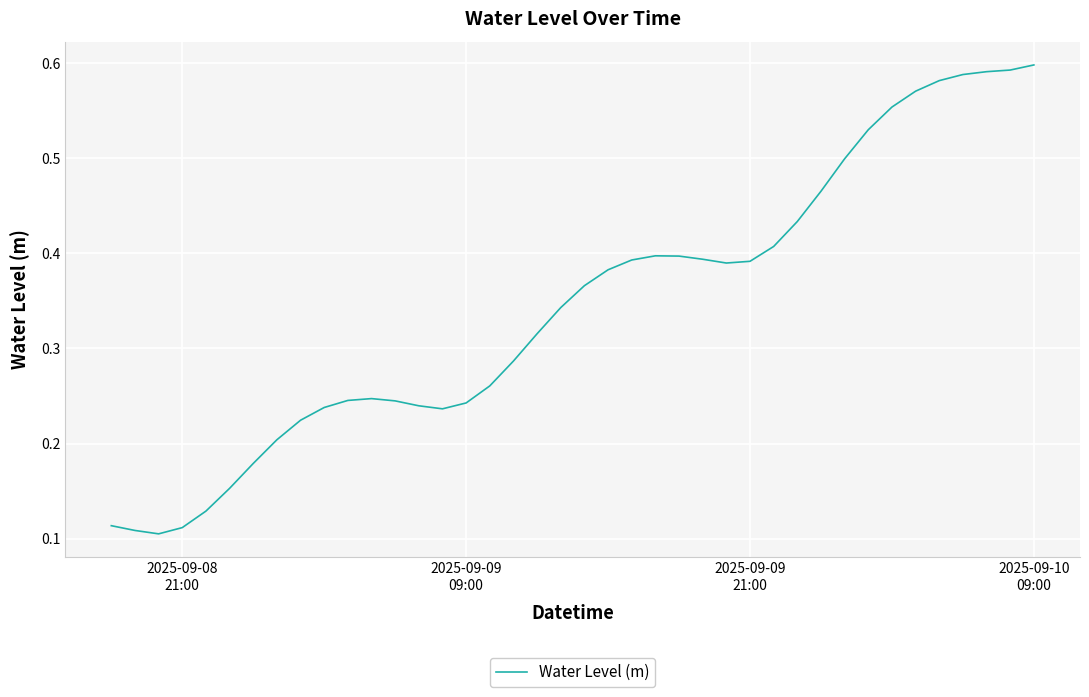

How many lines are shown in the chart?

1